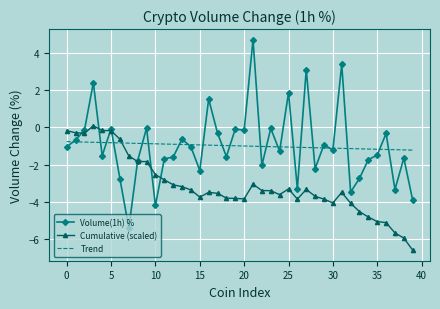

How many intersections are there between Cumulative (scaled) and Trend?

1